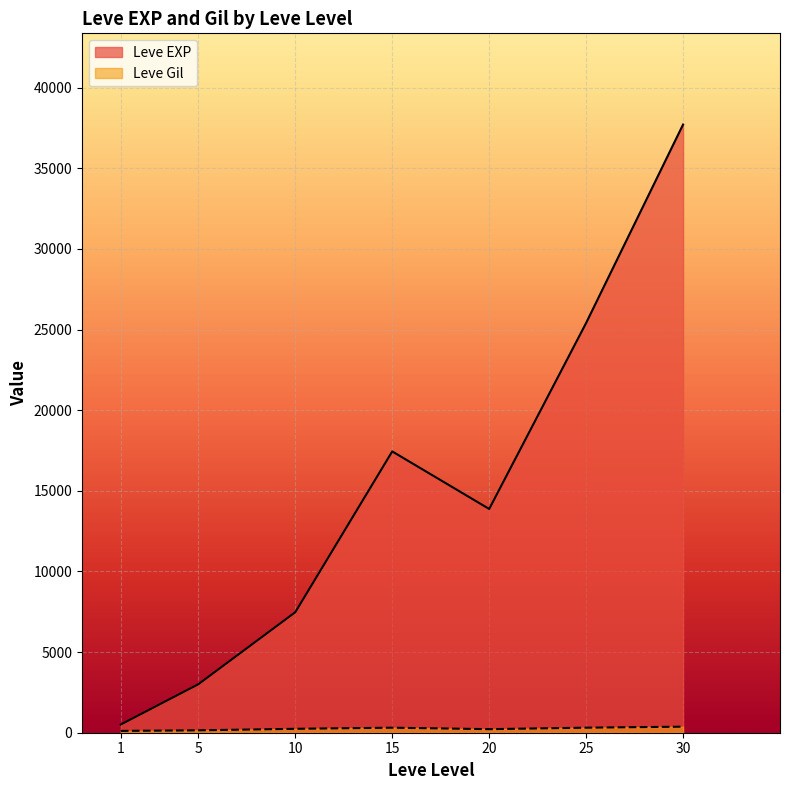

The value of Leve EXP at 30 is 37715.0. True or false?

True